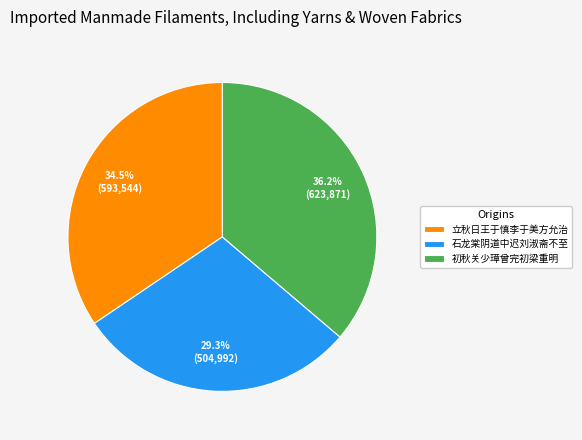

How many segments does this pie chart have?

3